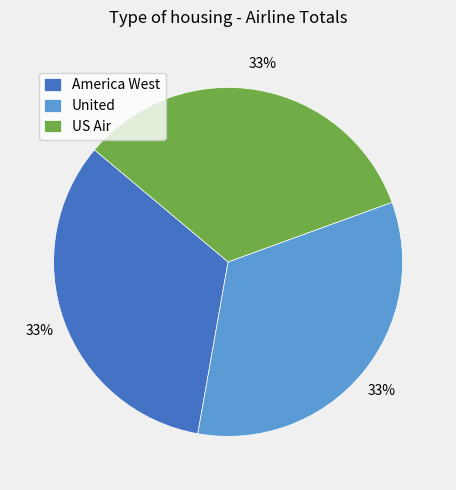

Is there any slice that represents more than half of the pie?

No